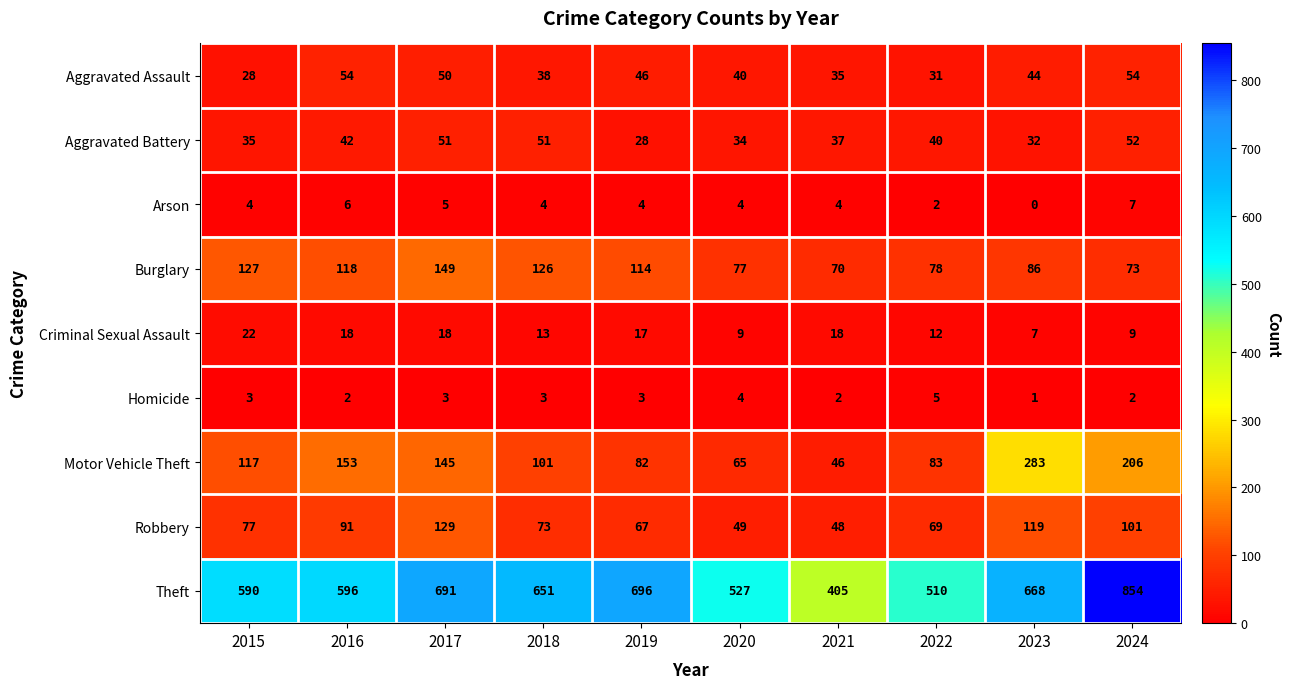

True or false: Burglary has a value of 53 at 2022.

False